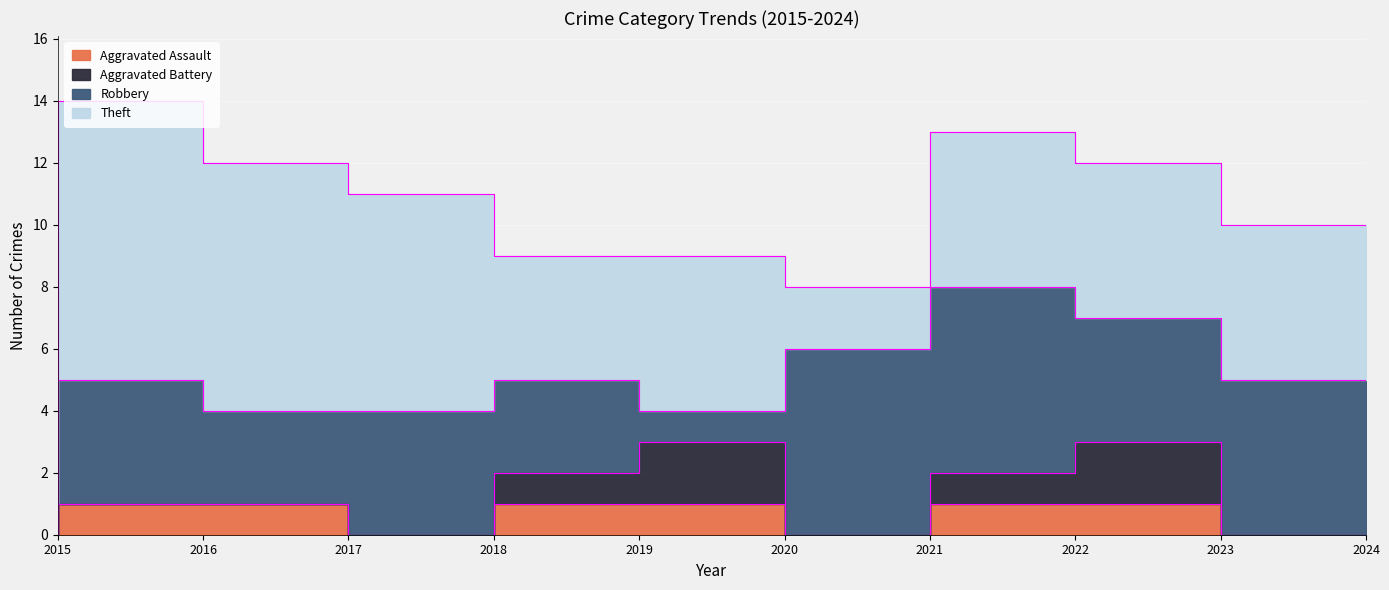

True or false: Aggravated Battery has more than 2 points higher than both neighbors.

False